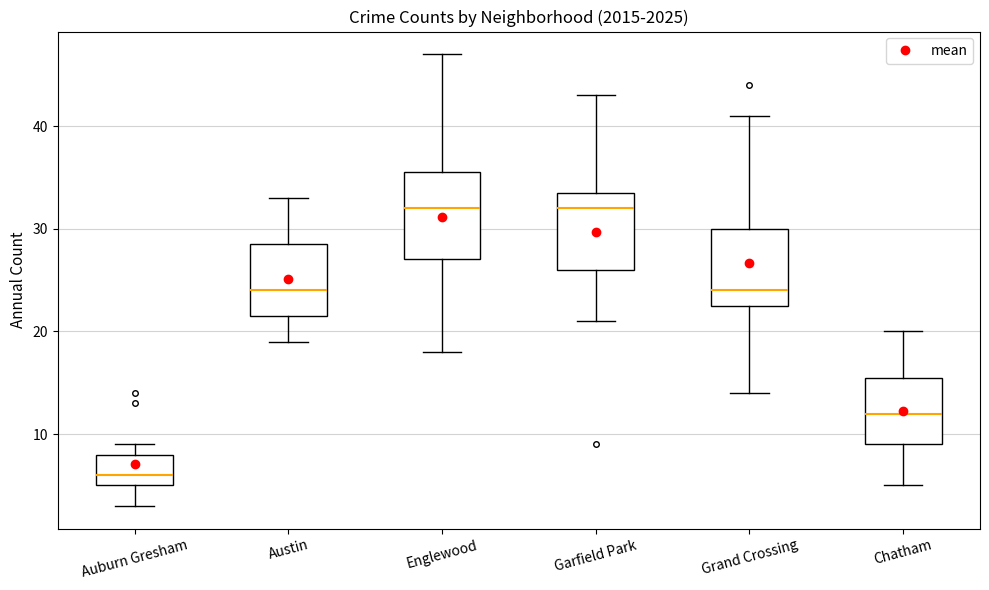

Reading left to right, transcribe this box plot: for each box, give where its median line is, the range the box spans, and where its two whiskers end, as read against the y-axis. The values are not printed on the chart, so give them approximately, as read against the axis.

Auburn Gresham: median 6, box 5 to 8, whiskers 3 to 9
Austin: median 24, box 22 to 29, whiskers 19 to 33
Englewood: median 32, box 27 to 36, whiskers 18 to 47
Garfield Park: median 32, box 26 to 34, whiskers 21 to 43
Grand Crossing: median 24, box 23 to 30, whiskers 14 to 41
Chatham: median 12, box 9 to 16, whiskers 5 to 20